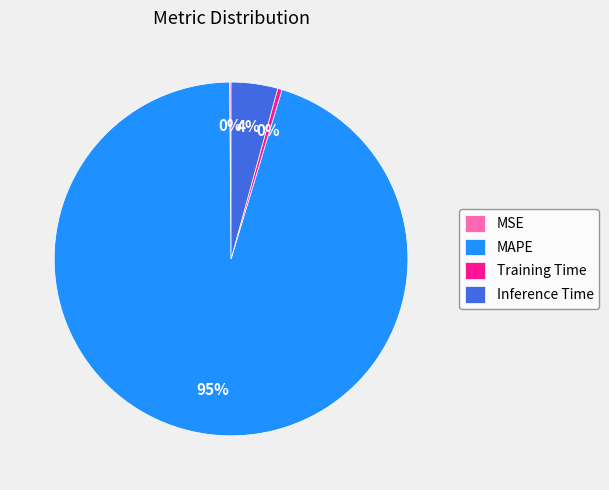

Is it true that MAPE is 95% of the pie?

True